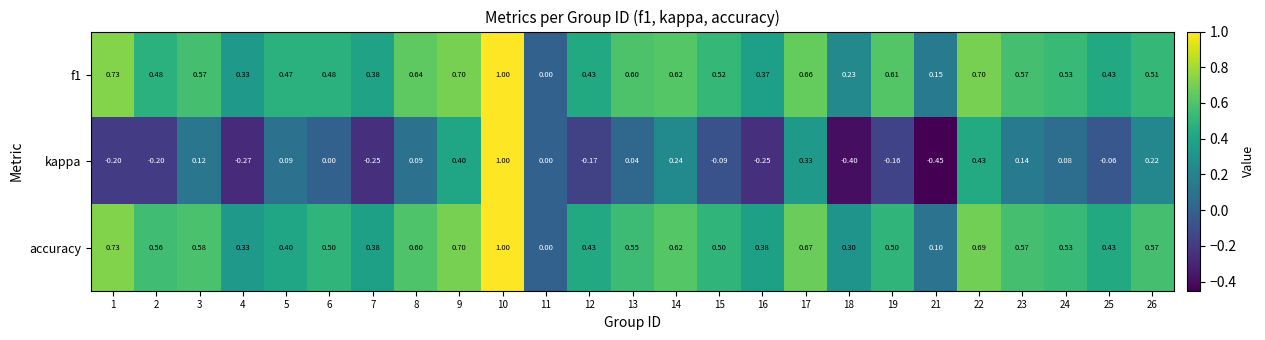

Which series changed the most between 18 and 25?

kappa